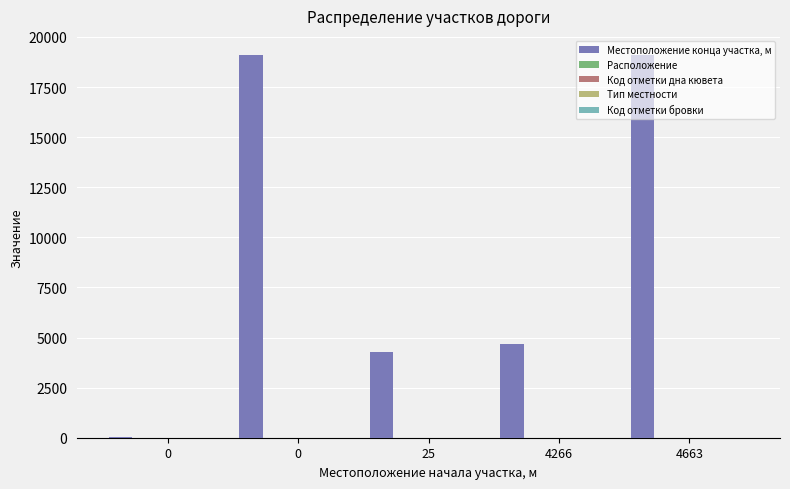

What is the difference between the highest and lowest values at 4266?

4662